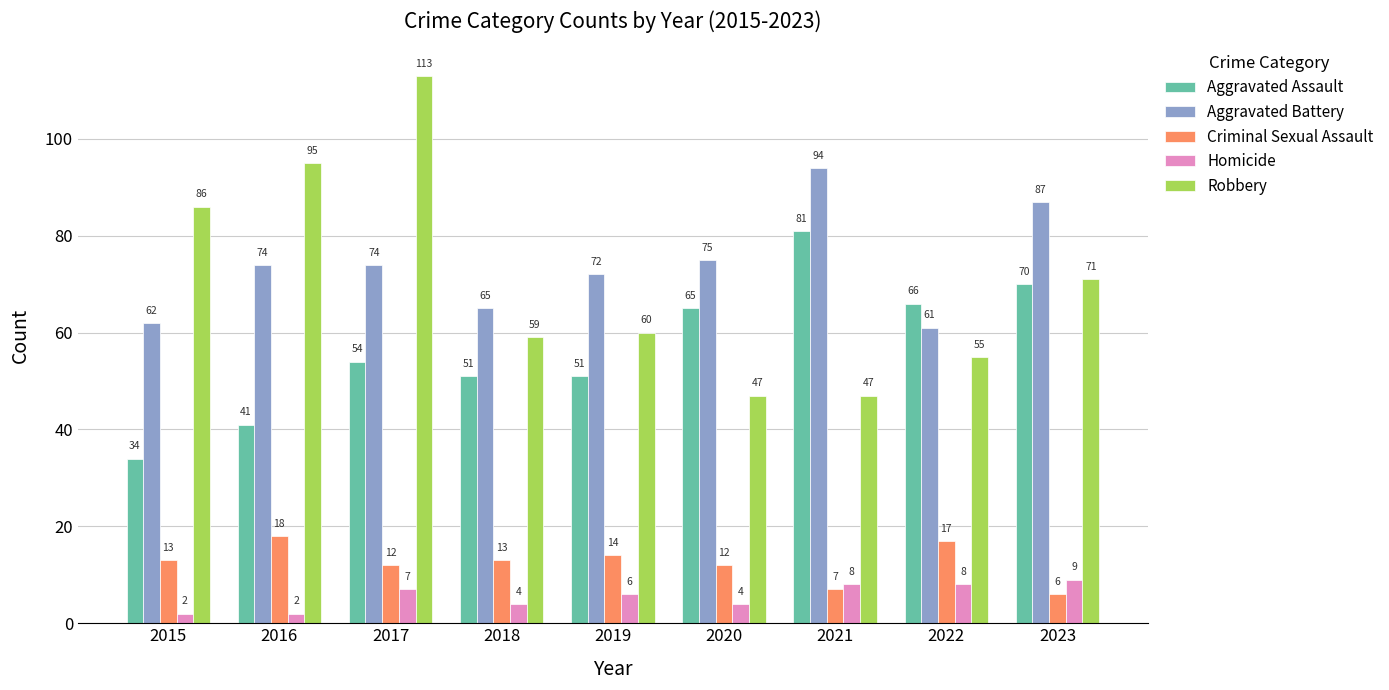

What is the difference between the maximum and second lowest values in the Aggravated Battery series?

32